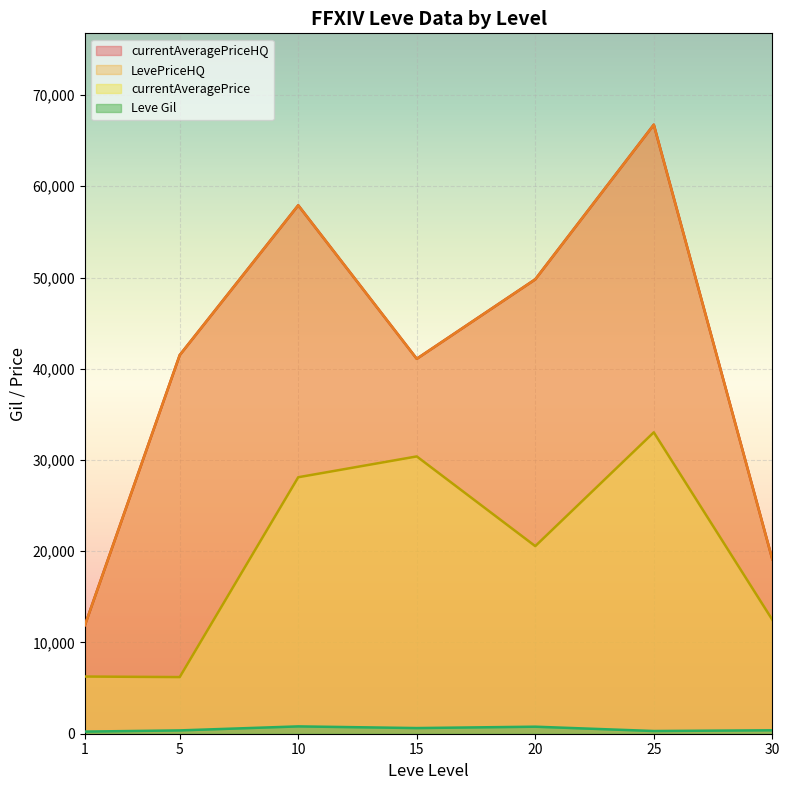

Which category has the highest value in the LevePriceHQ series?

25